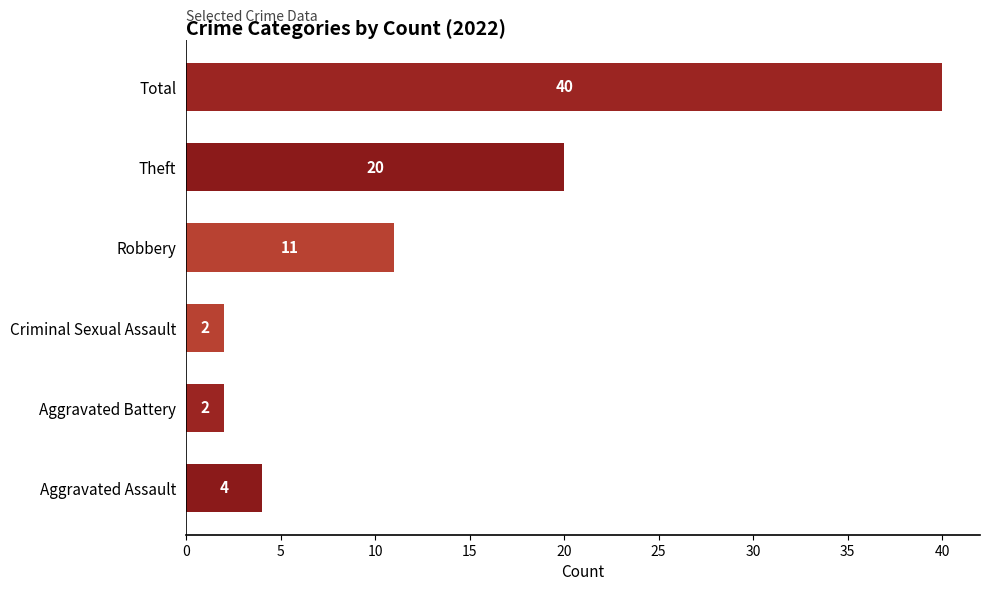

What is the difference between the maximum and minimum values?

38